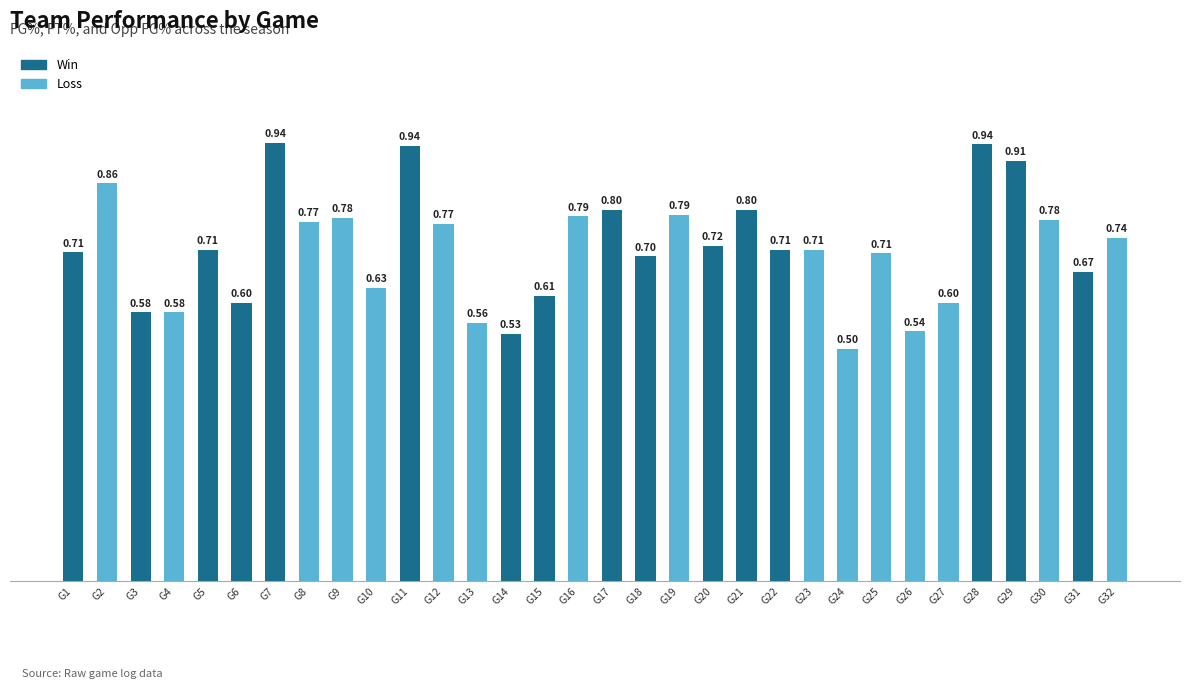

Between G4 and G9, which is larger?

G9